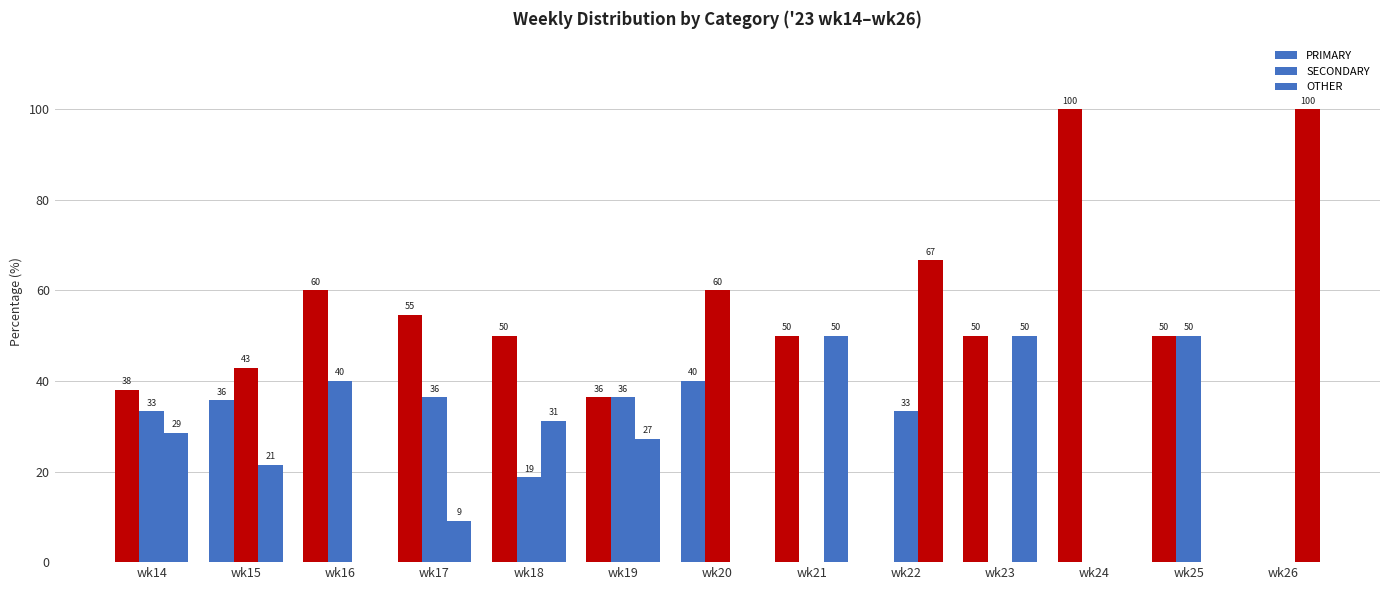

How many data points in SECONDARY are above 33?

8